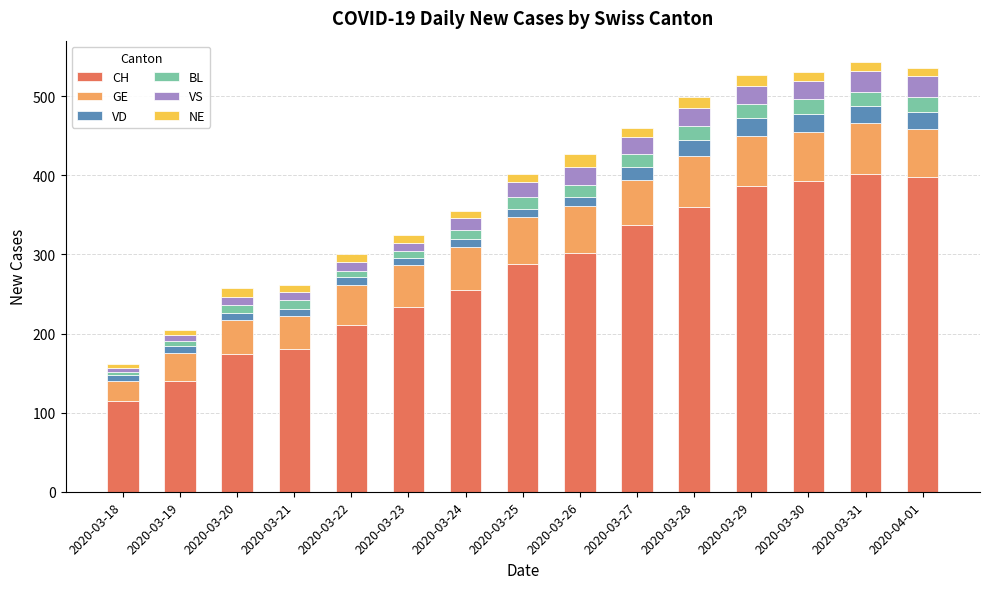

Count the number of categories in the chart.

15